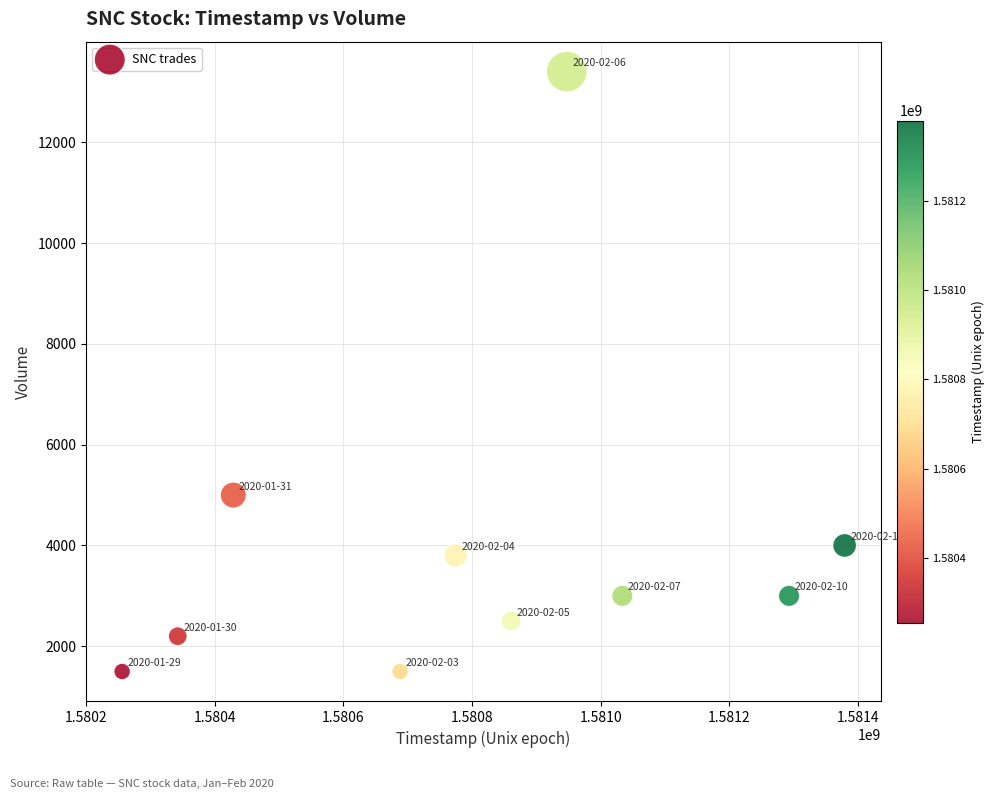

What is the range of Y values (max minus min)?

11900